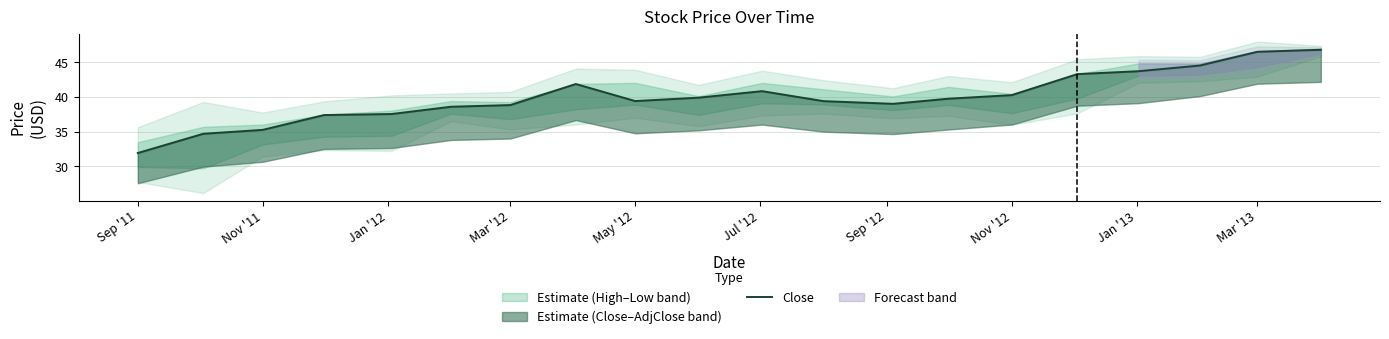

Reading right to left, extract all data points from this chart.

46.8	46.5	44.6	43.7	43.3	40.3	39.8	39.0	39.4	40.9	39.9	39.4	41.9	38.8	38.6	37.6	37.4	35.3	34.7	31.9